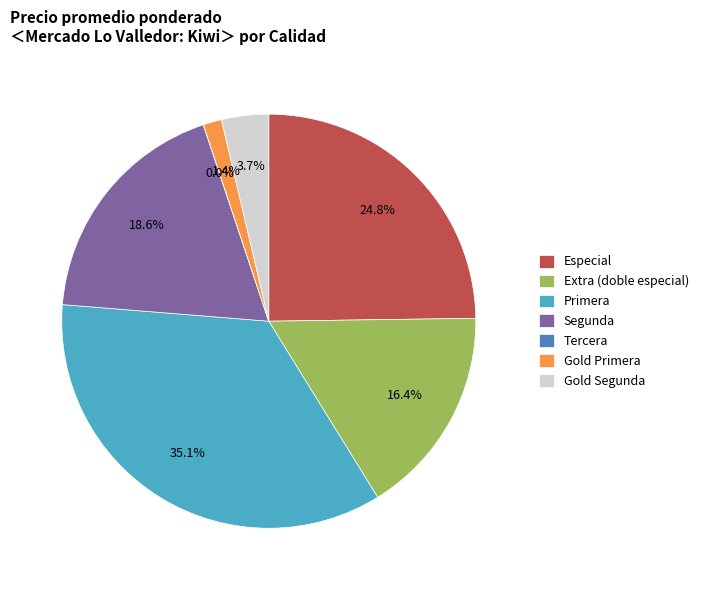

Between Especial and Primera, which is larger?

Primera